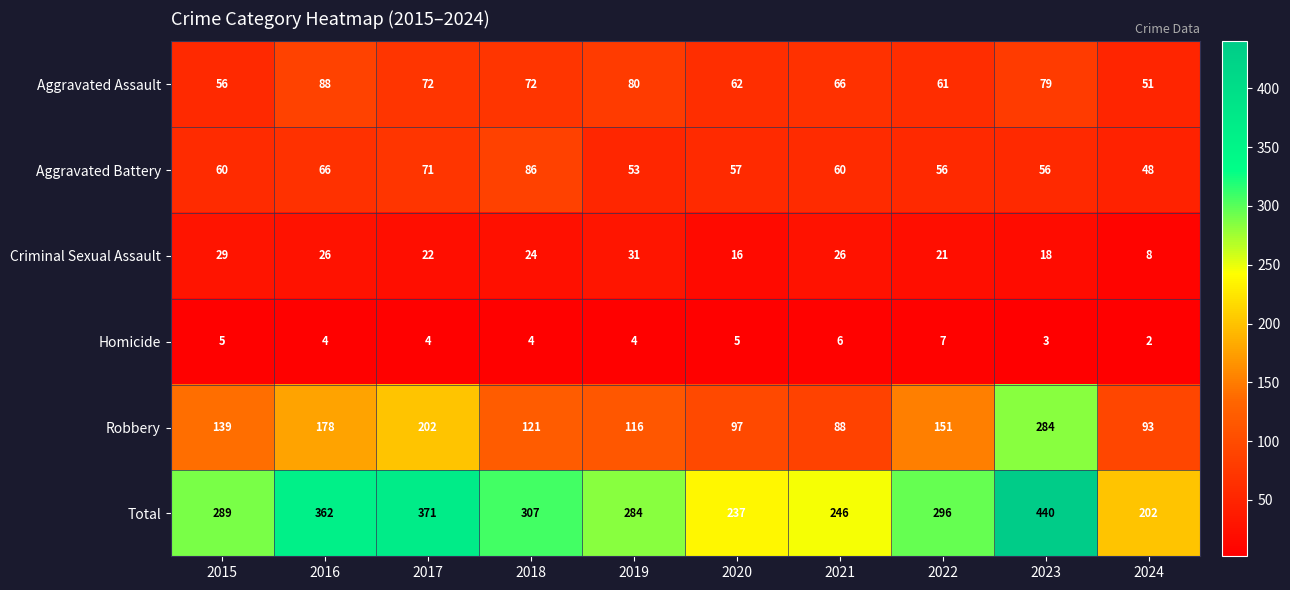

Where is Robbery nearest to the value 186?

2016